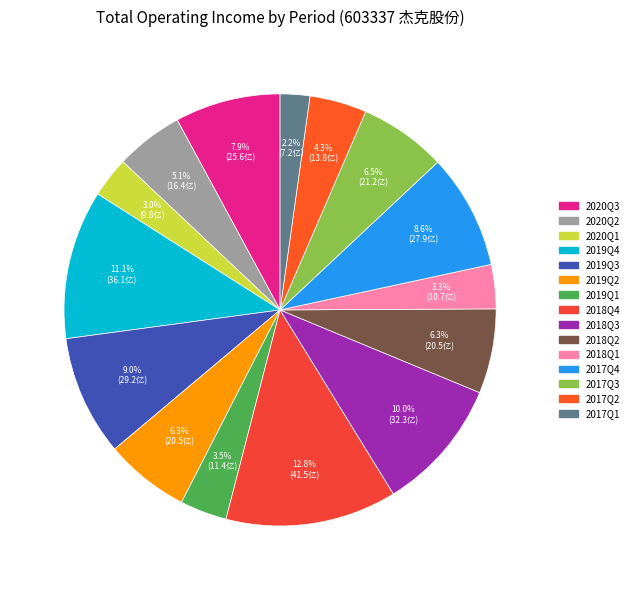

How many slices are in this pie chart?

15